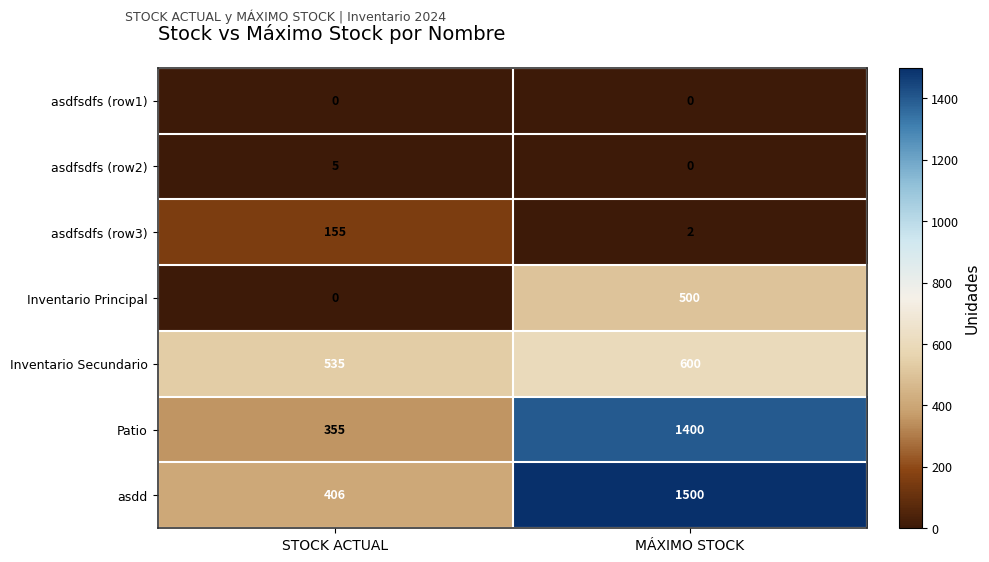

At which label is asdd closest to 953?

STOCK ACTUAL